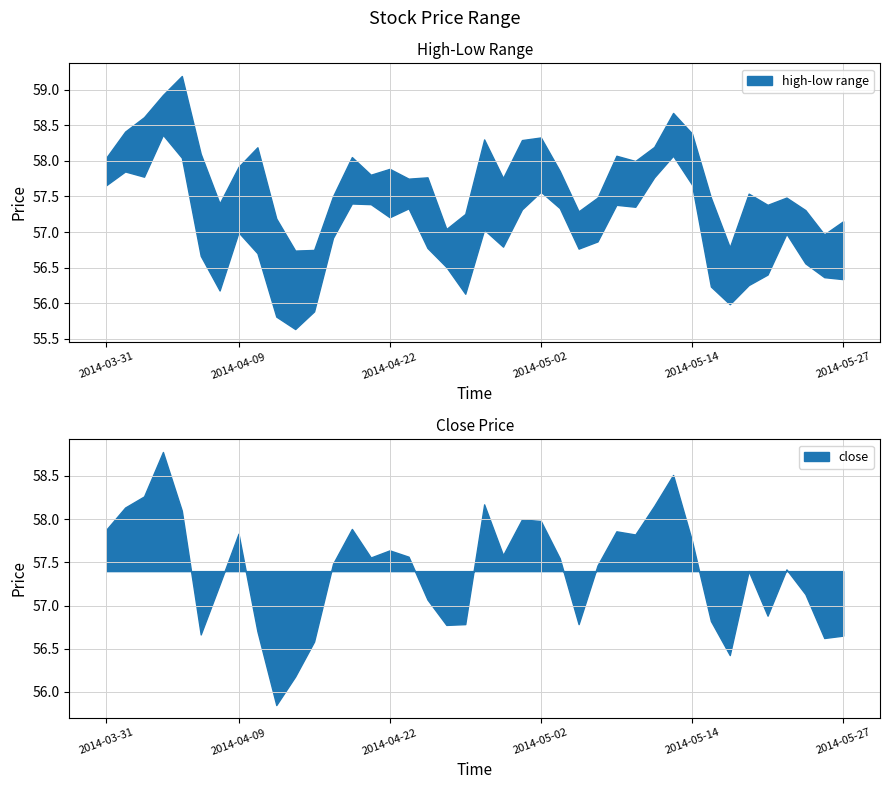

Which has a higher value, 2014-05-05 or 2014-04-08?

2014-05-05